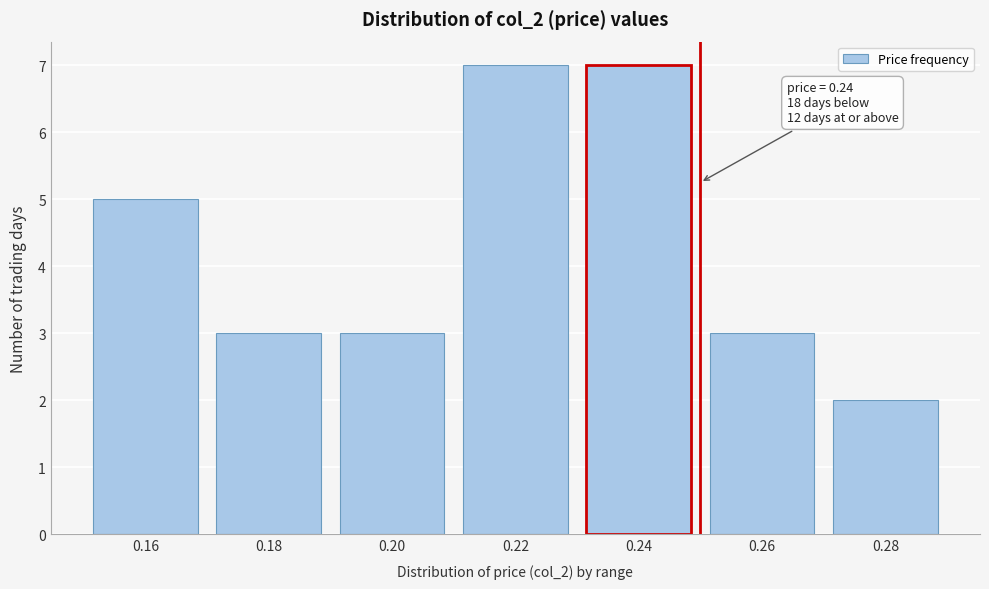

Reading left to right, what are all the values shown in this chart?

5	3	3	7	7	3	2